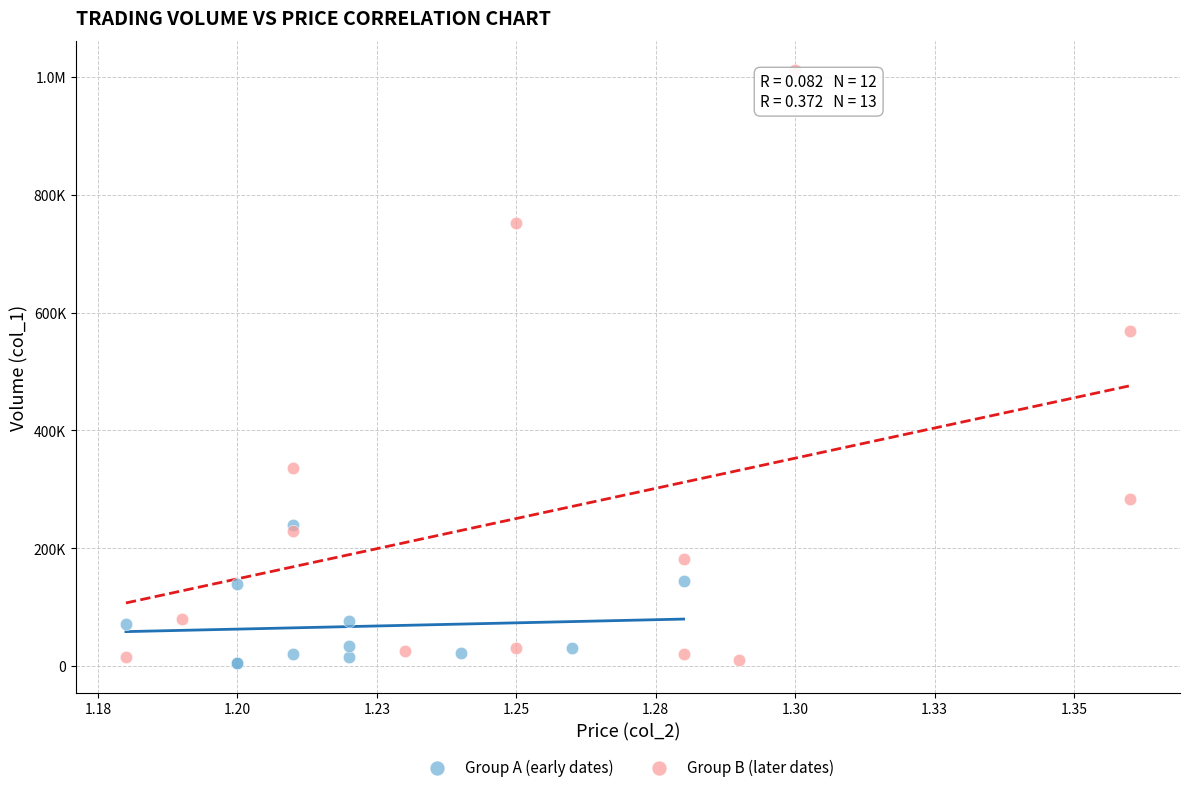

What are all the series names shown in the legend?

Group A (early dates), Group B (later dates)